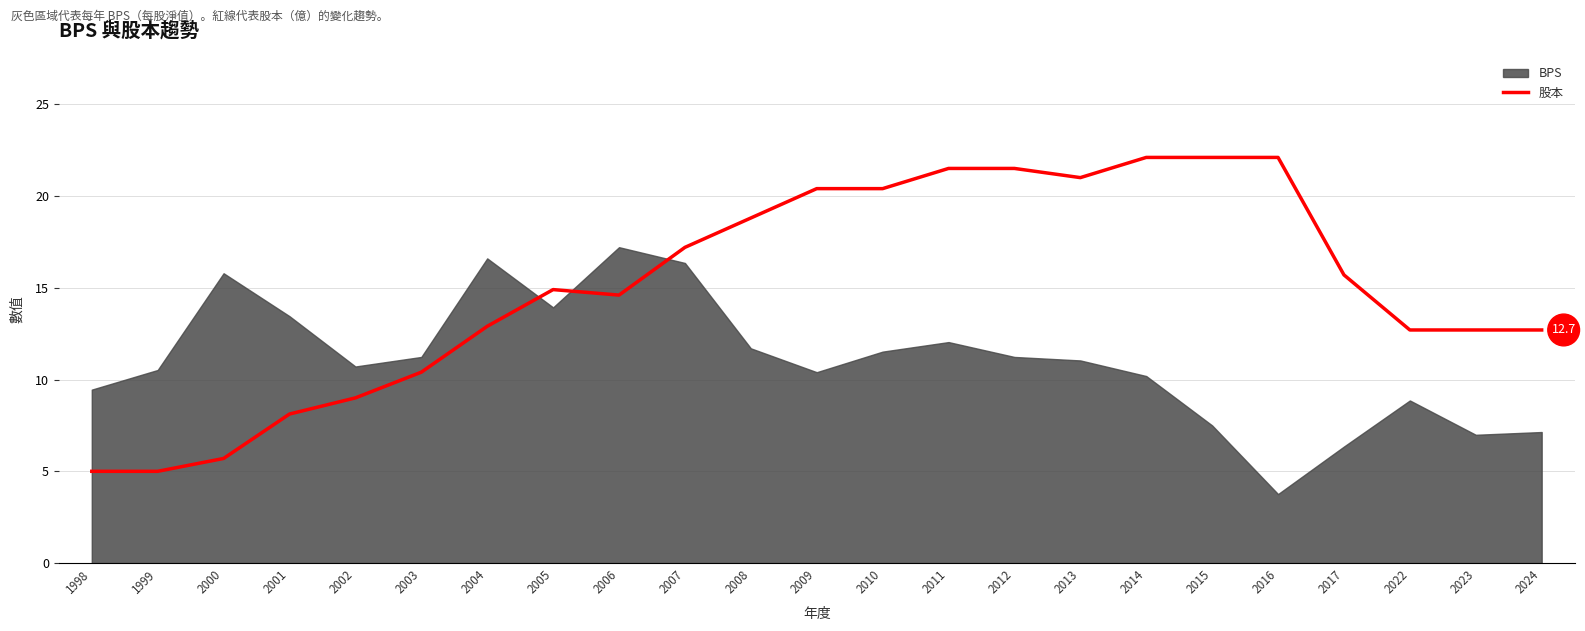

Does the chart have visible grid lines?

Yes